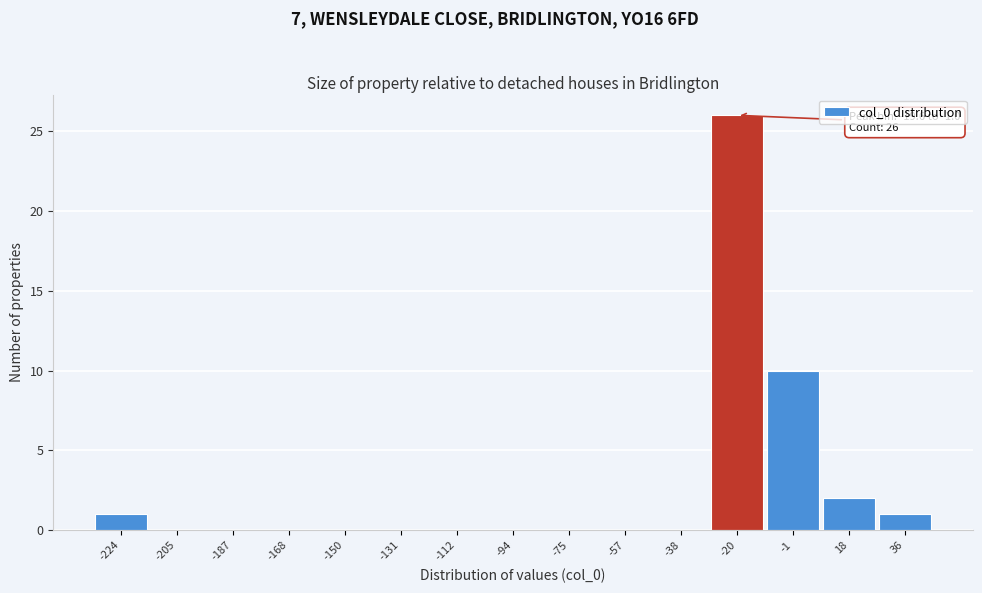

Reading left to right, transcribe all the data shown in this chart.

-224=1	-205=0	-187=0	-168=0	-150=0	-131=0	-112=0	-94=0	-75=0	-57=0	-38=0	-20=26	-1=10	18=2	36=1